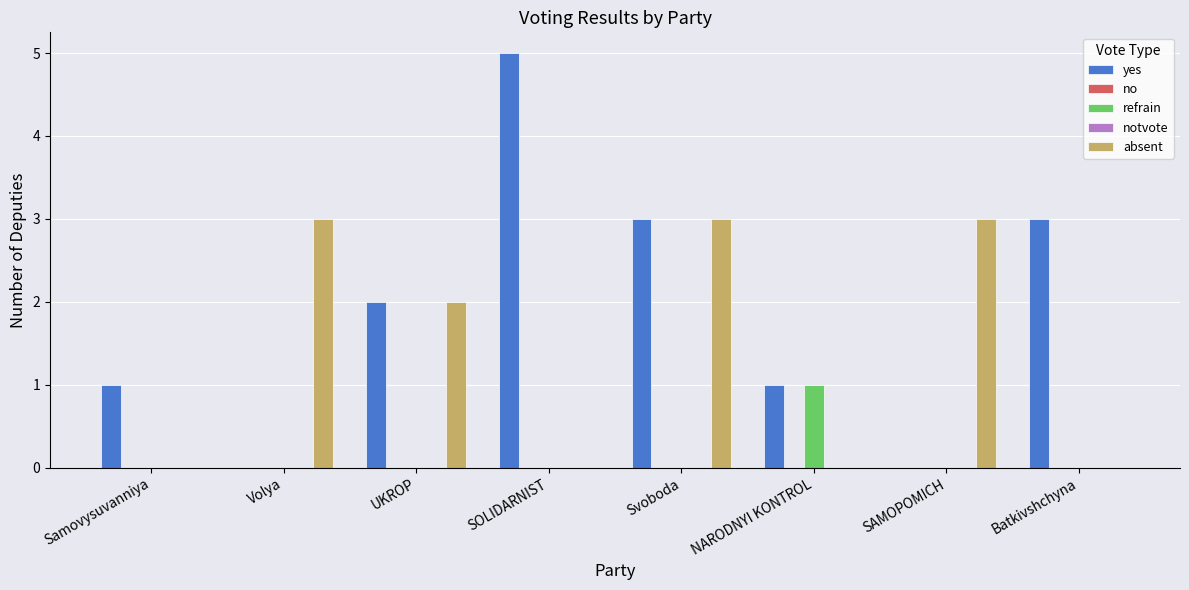

What is the maximum value shown in the chart?

5